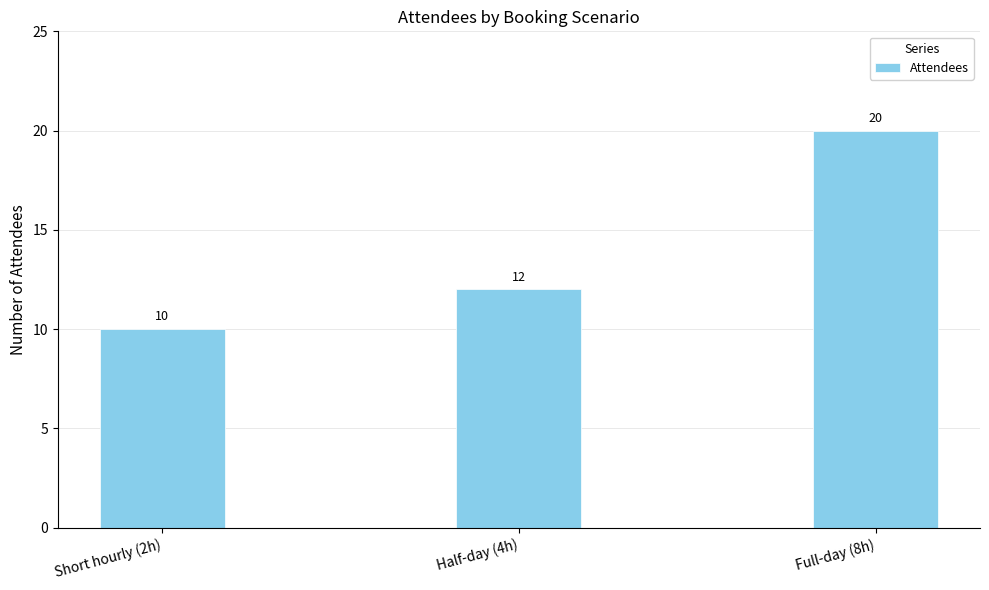

What is the average value?

14